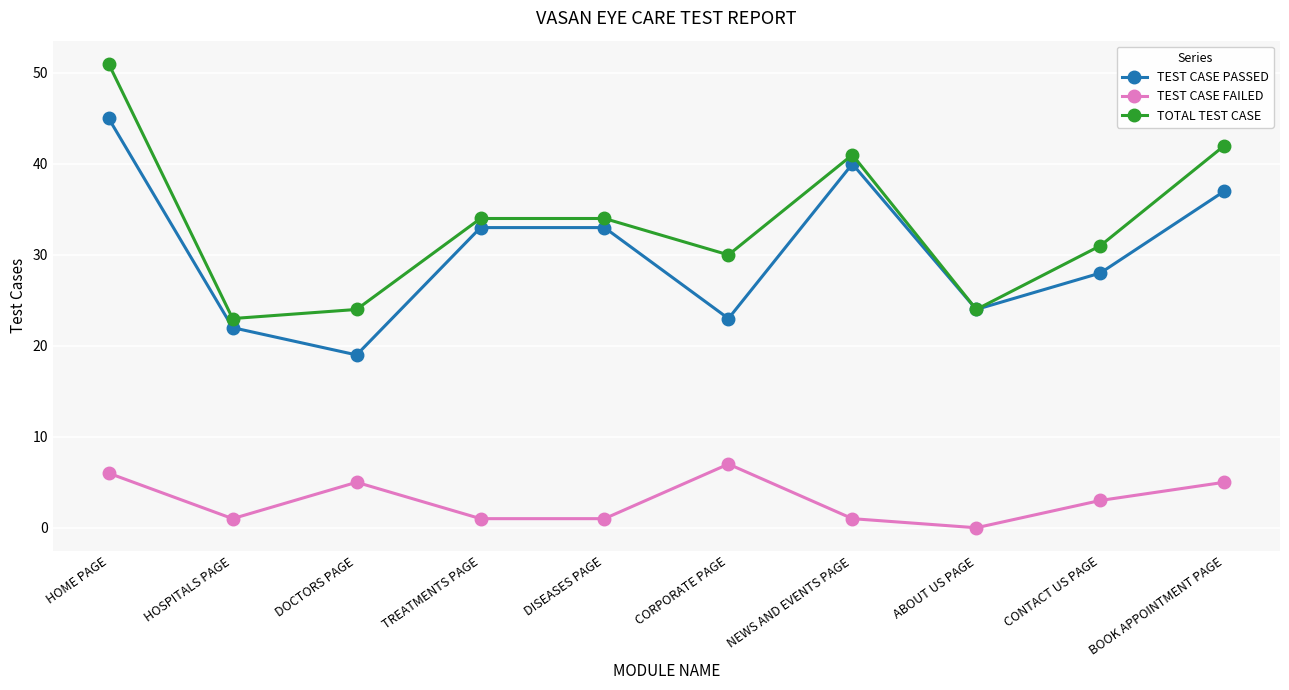

What value does the TEST CASE FAILED series have at CONTACT US PAGE?

3